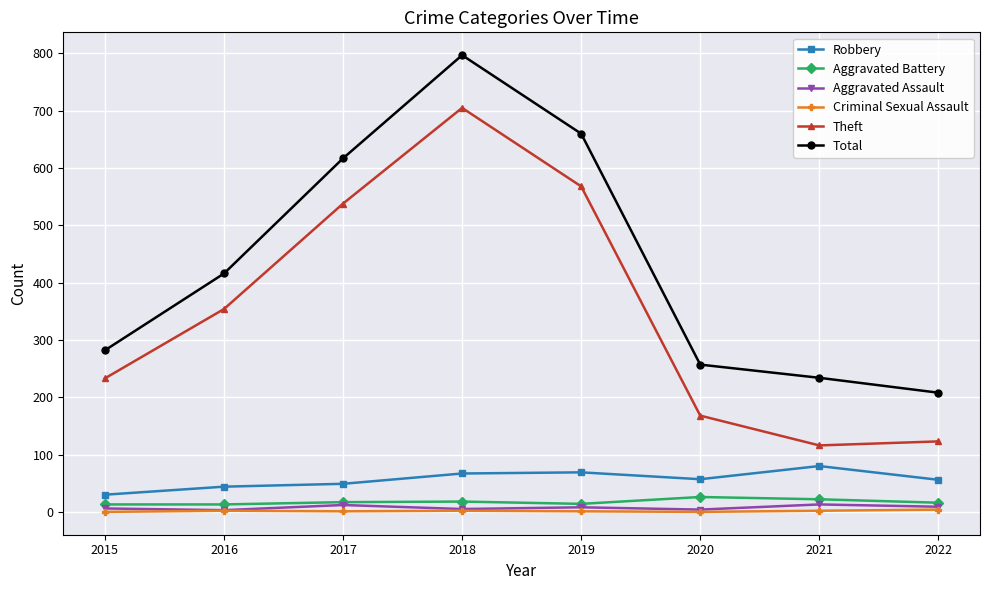

Between 2015 and 2017, which series saw the biggest shift?

Total